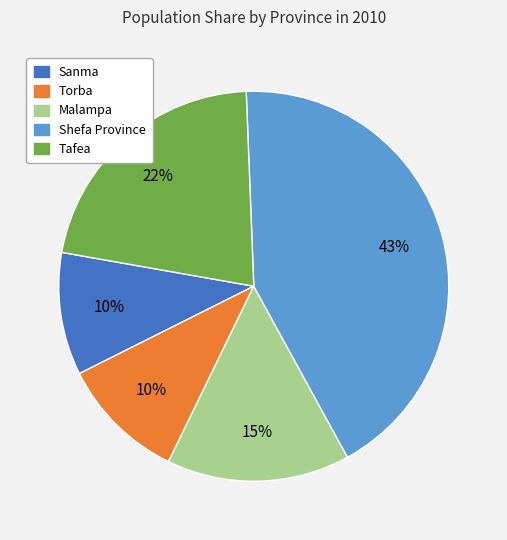

What is the ratio of the value at Malampa to the value at Sanma?

1.5